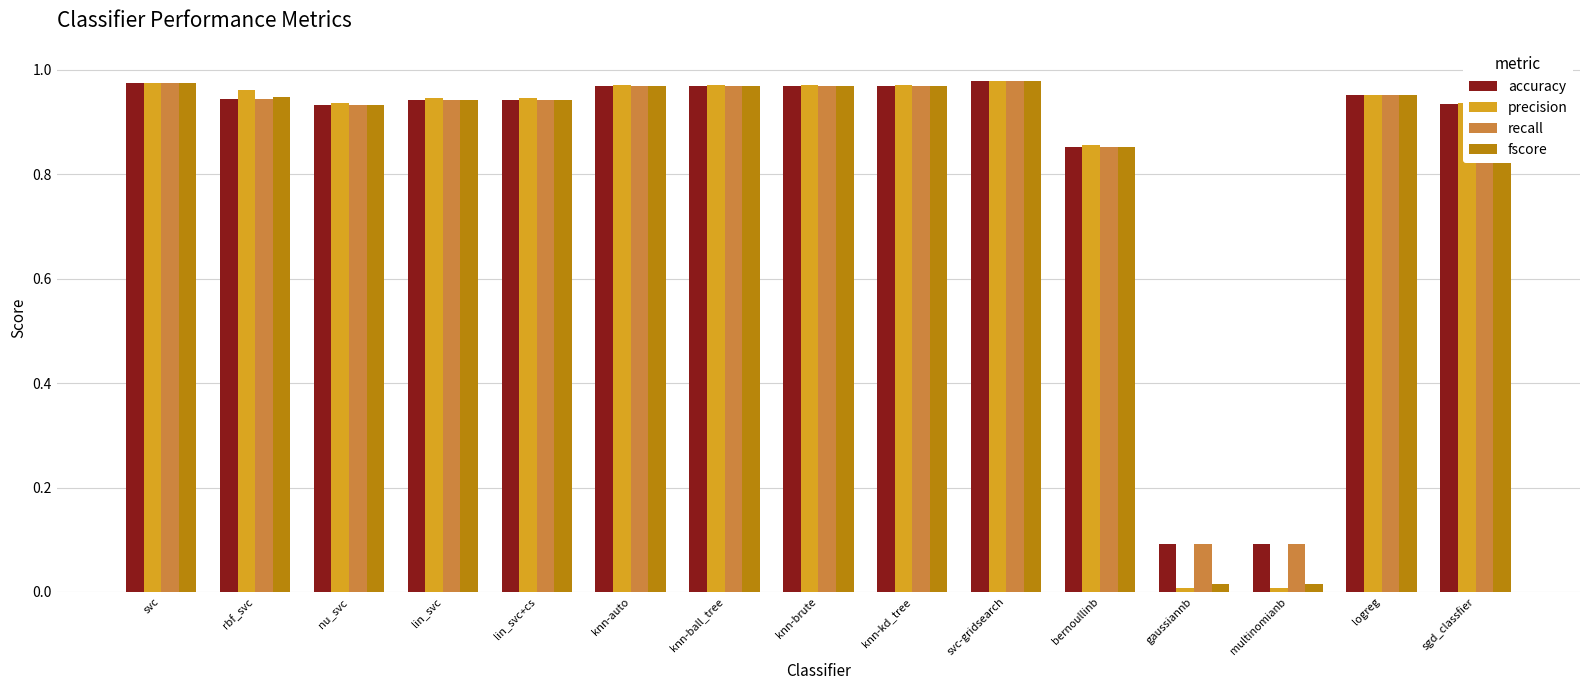

Which series has the widest spread of values?

precision